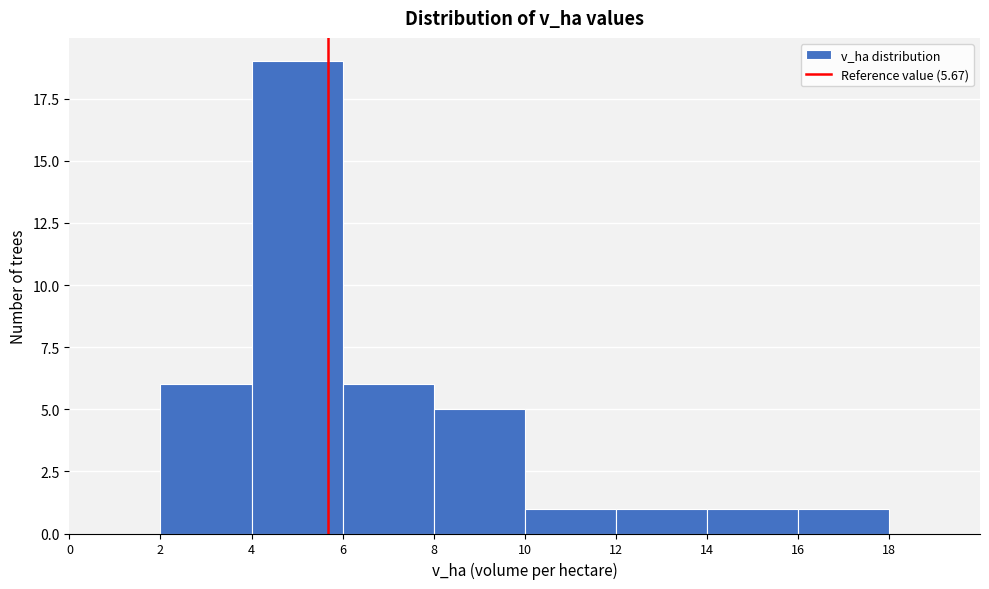

How tall is the bar that spans 8 to 10 on the x-axis? The values are not printed on the chart, so give them approximately, as read against the axis.

5